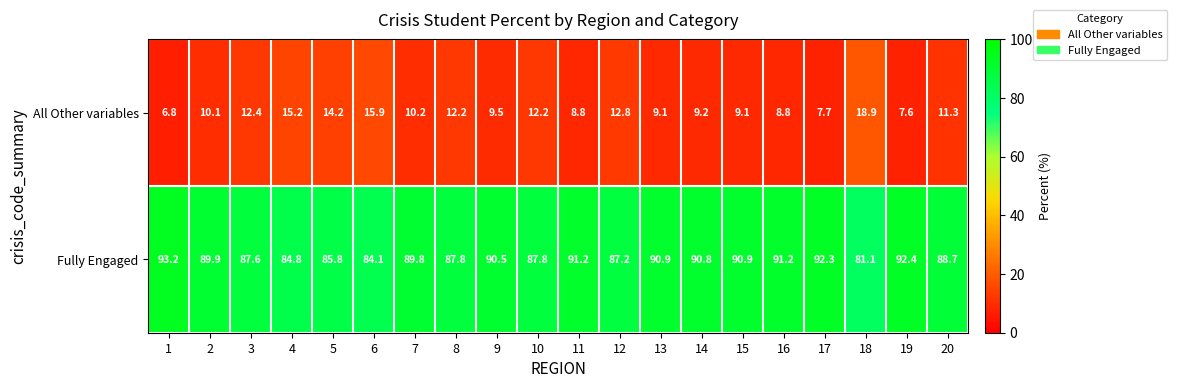

Which series has the largest total across all categories?

Fully Engaged